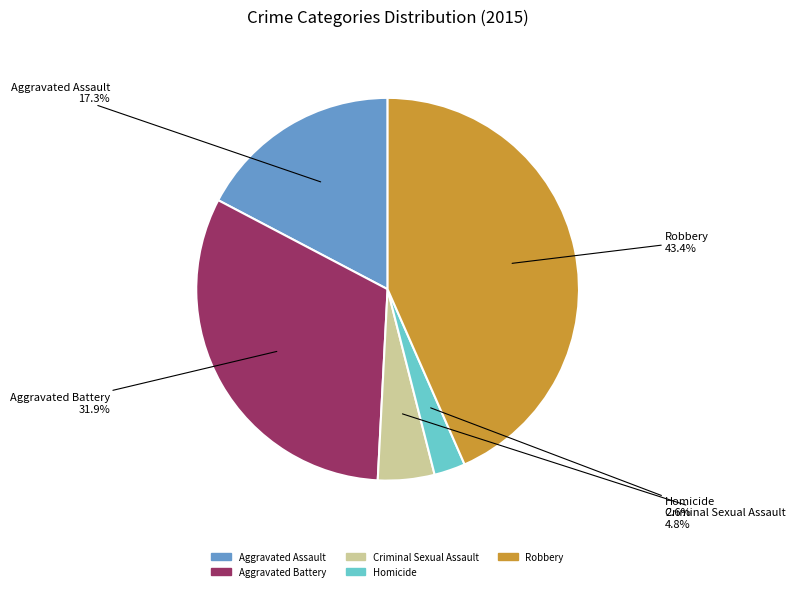

Count the number of slices in the pie.

5